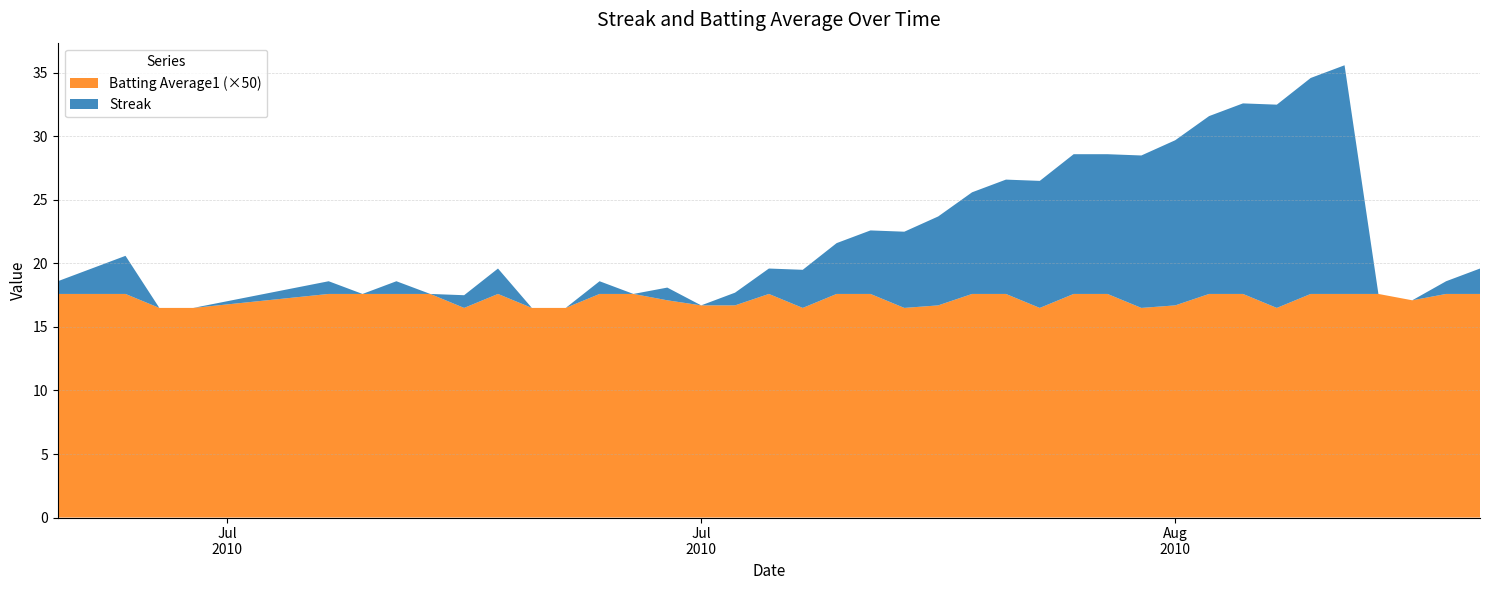

Reading right to left, extract all data points from this chart.

Streak: 2.0	1.0	0.0	0.0	18.0	17.0	16.0	15.0	14.0	13.0	12.0	11.0	11.0	10.0	9.0	8.0	7.0	6.0	5.0	4.0	3.0	2.0	1.0	0.0	1.0	0.0	1.0	0.0	0.0	2.0	1.0	0.0	1.0	0.0	1.0	0.0	0.0	3.0	2.0	1.0
Batting Average1: 0.4	0.4	0.3	0.4	0.4	0.4	0.3	0.4	0.4	0.3	0.3	0.4	0.4	0.3	0.4	0.4	0.3	0.3	0.4	0.4	0.3	0.4	0.3	0.3	0.3	0.4	0.4	0.3	0.3	0.4	0.3	0.4	0.4	0.4	0.4	0.3	0.3	0.4	0.4	0.4